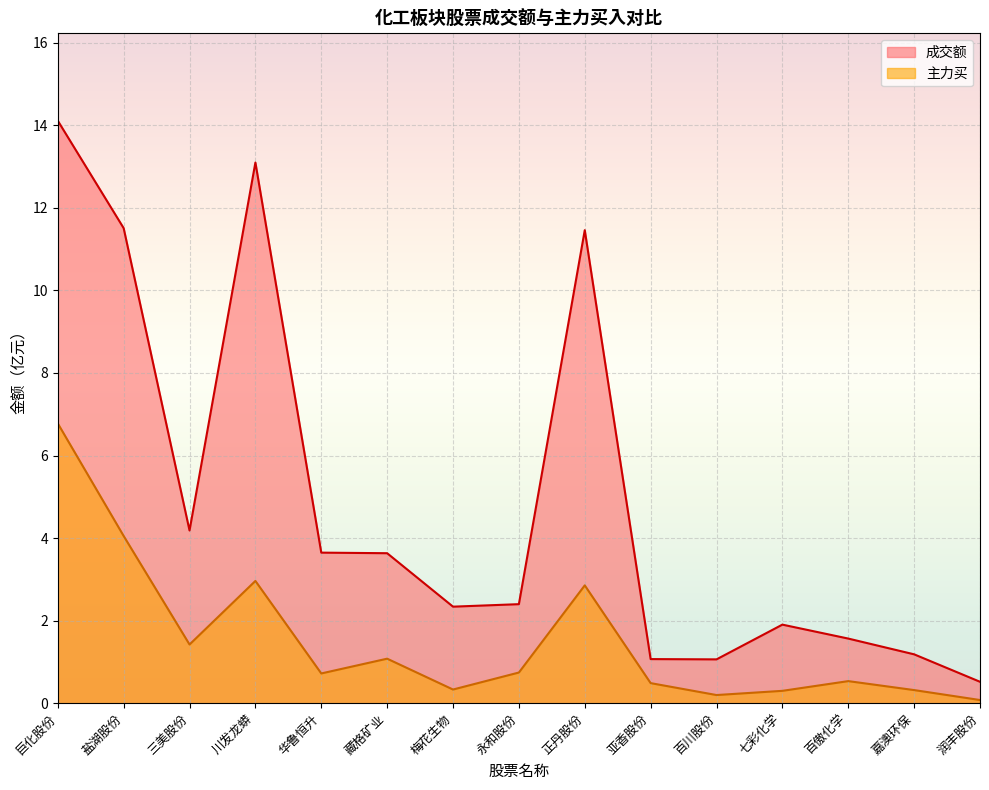

How many interior local peaks does the 成交额 series have?

3